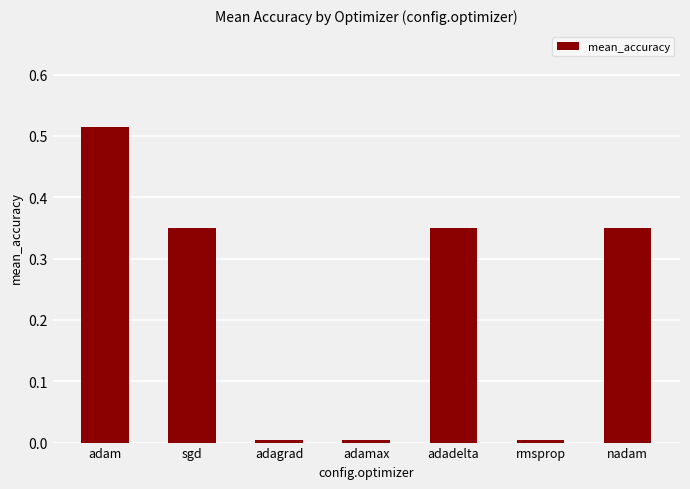

The chart shows a value of 0.5 at nadam. True or false?

False